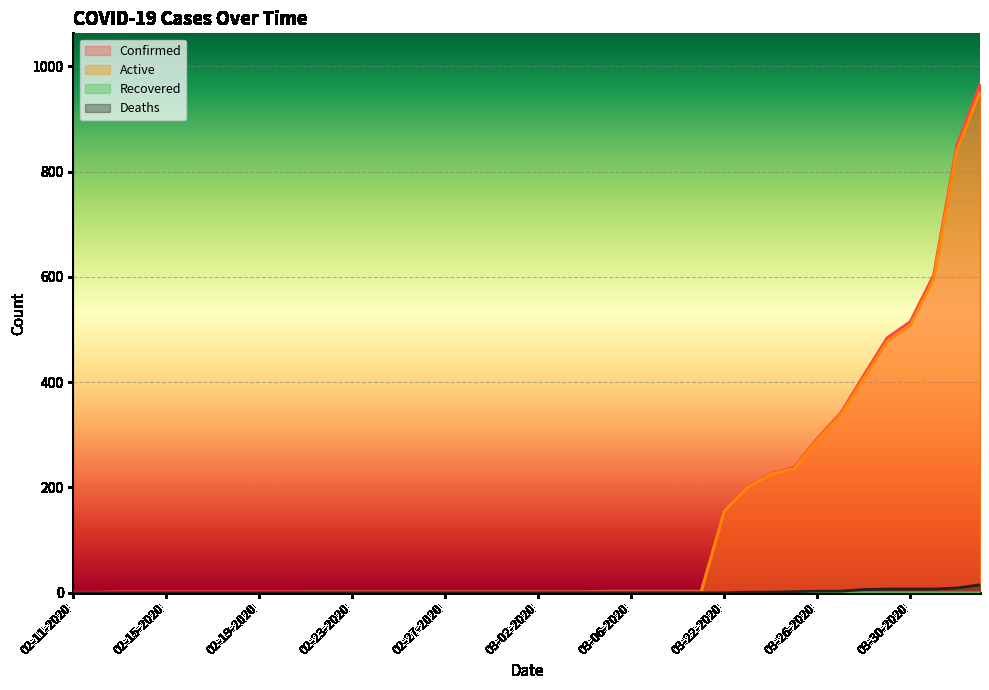

How many intersections are there between Recovered and Active?

1